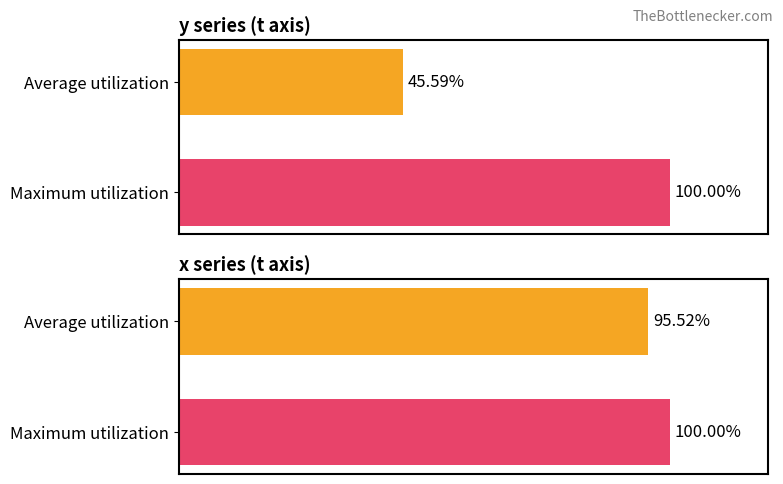

Which series changed the most between Average utilization and Maximum utilization?

y